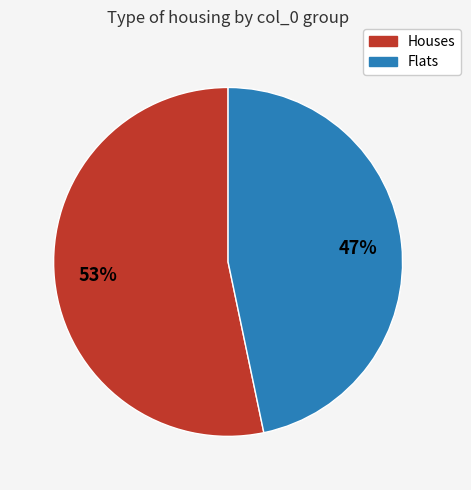

Is there any slice that represents more than half of the pie?

Yes